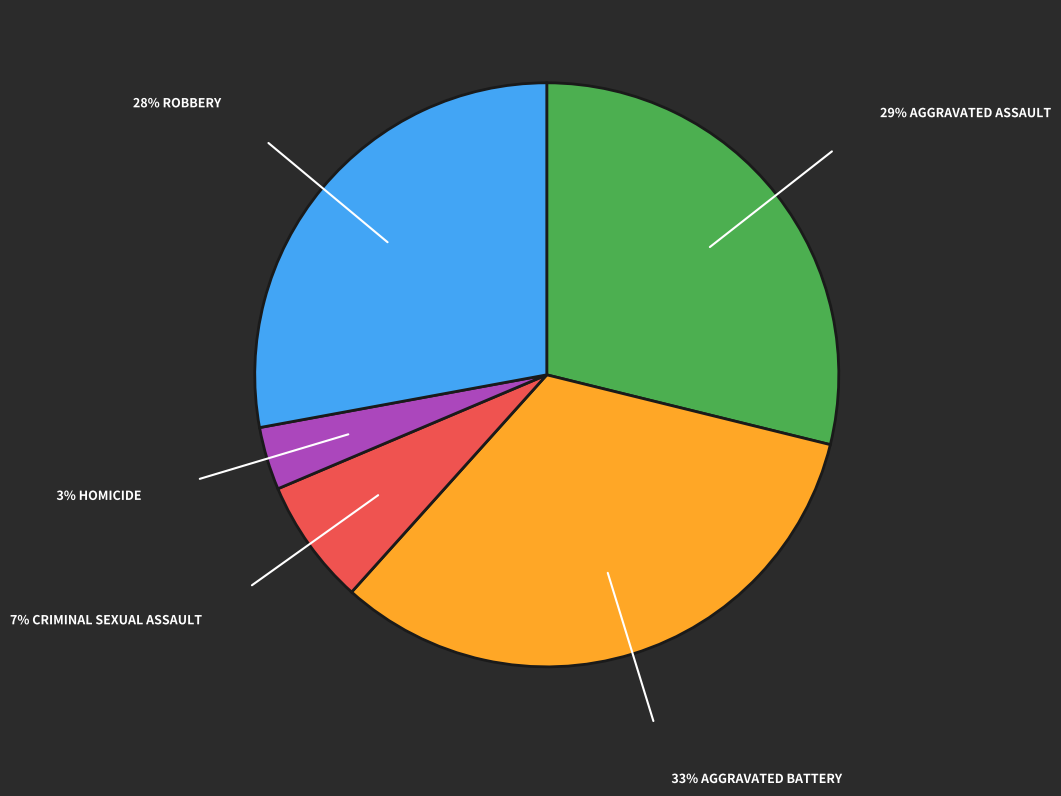

Is there any slice that represents more than half of the pie?

No